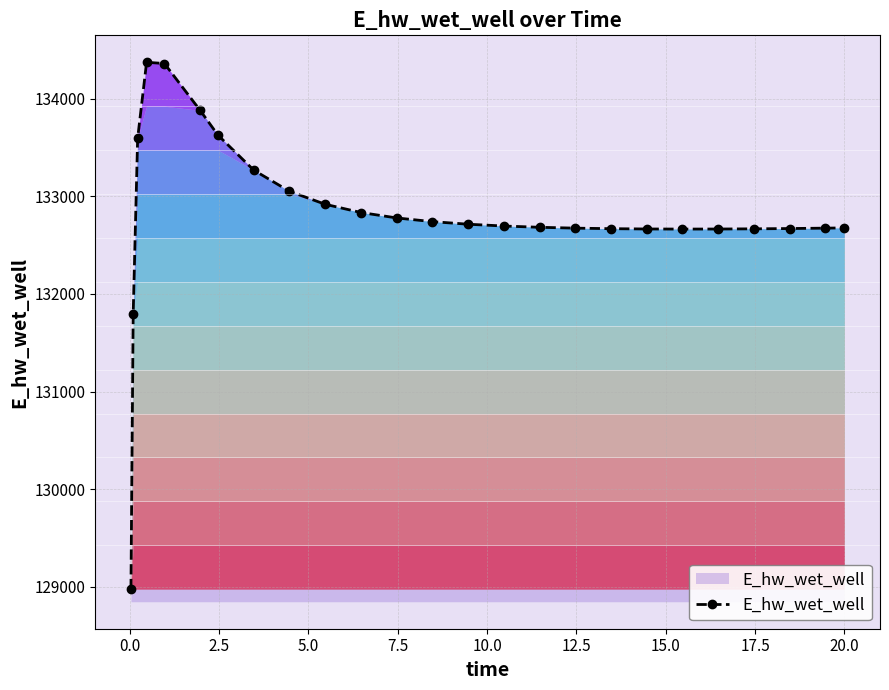

How many data points does each series have?

25